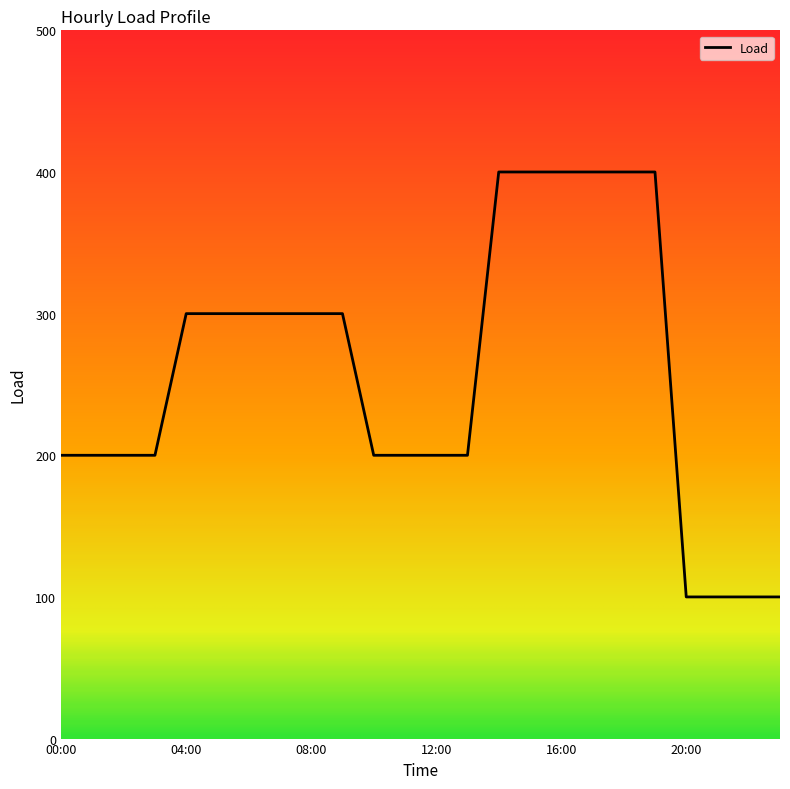

What is the minimum value shown in the chart?

100